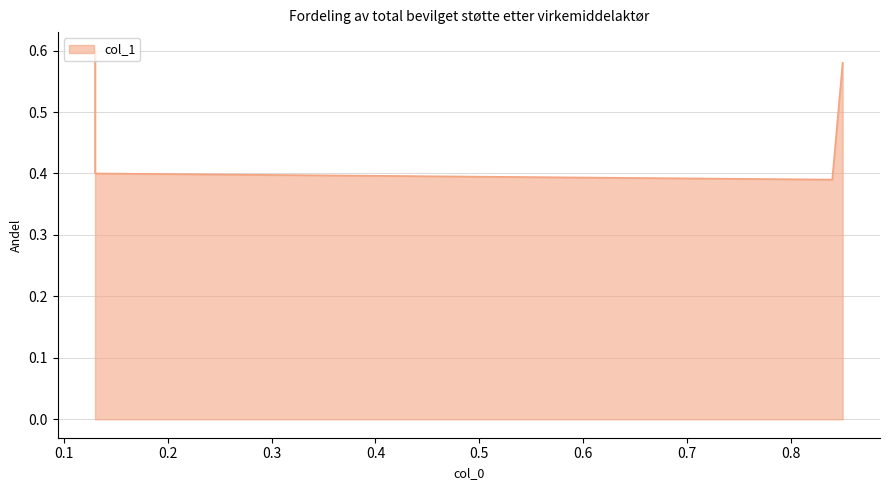

True or false: the data shows 0.6 at 0.85.

True